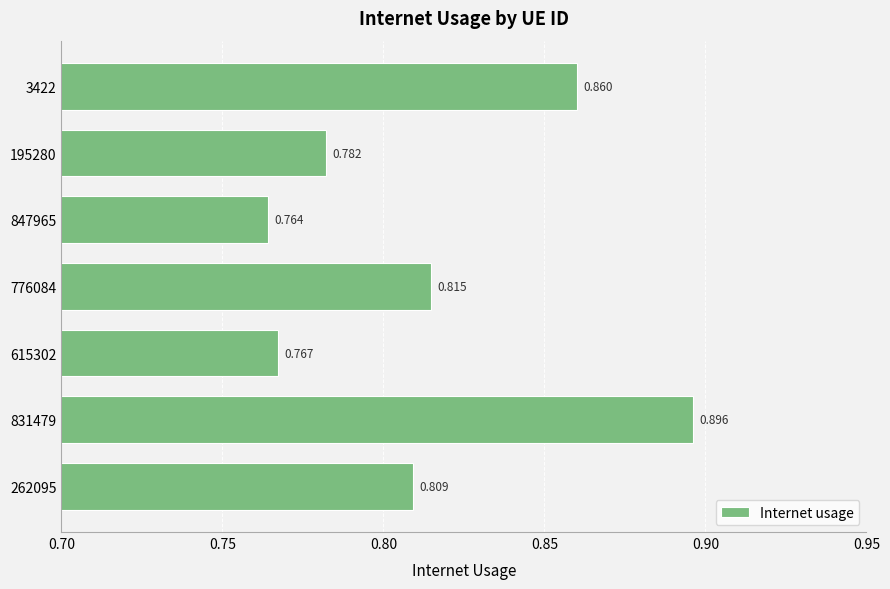

What is the smallest value displayed?

0.8